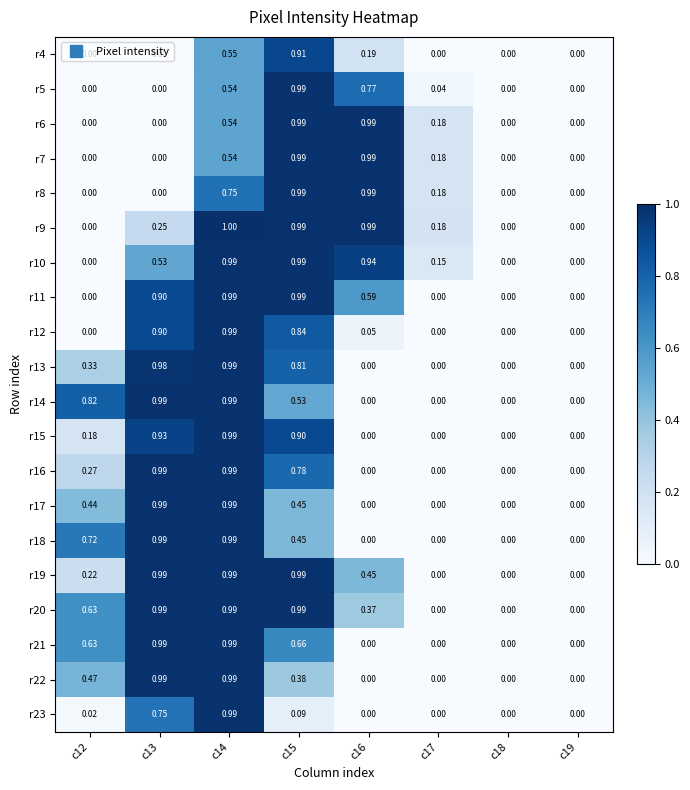

Which series changed the most between c15 and c19?

r9